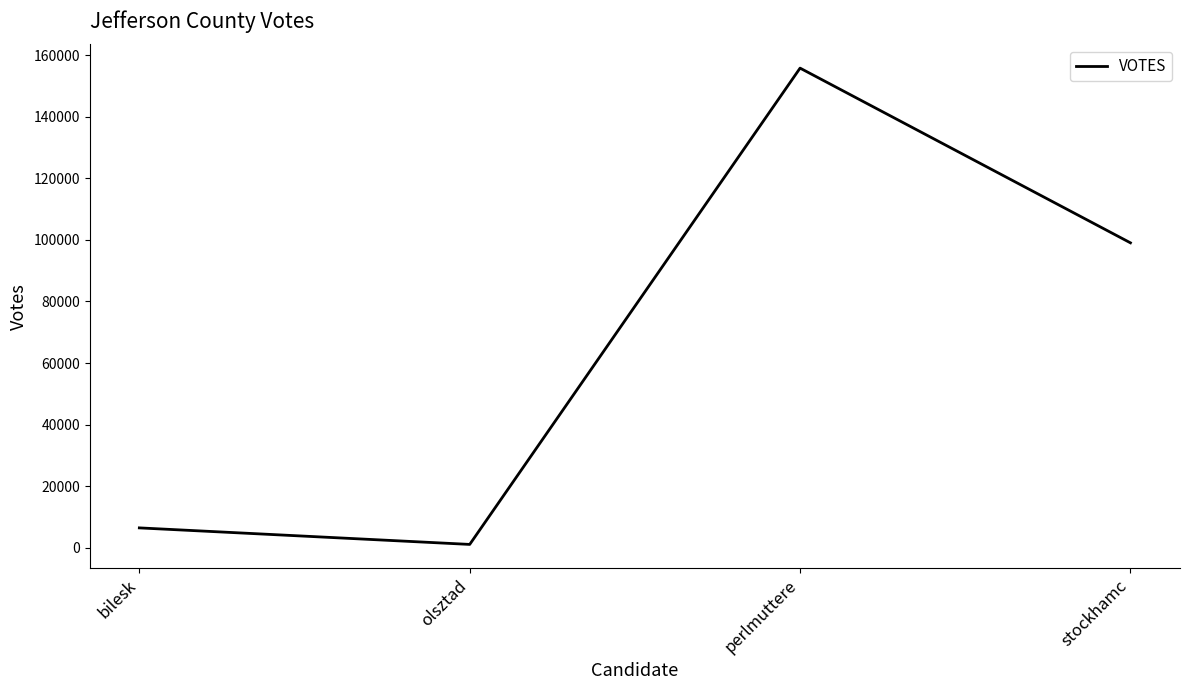

Reading left to right, transcribe all the data shown in this chart.

6501	1133	155764	99044